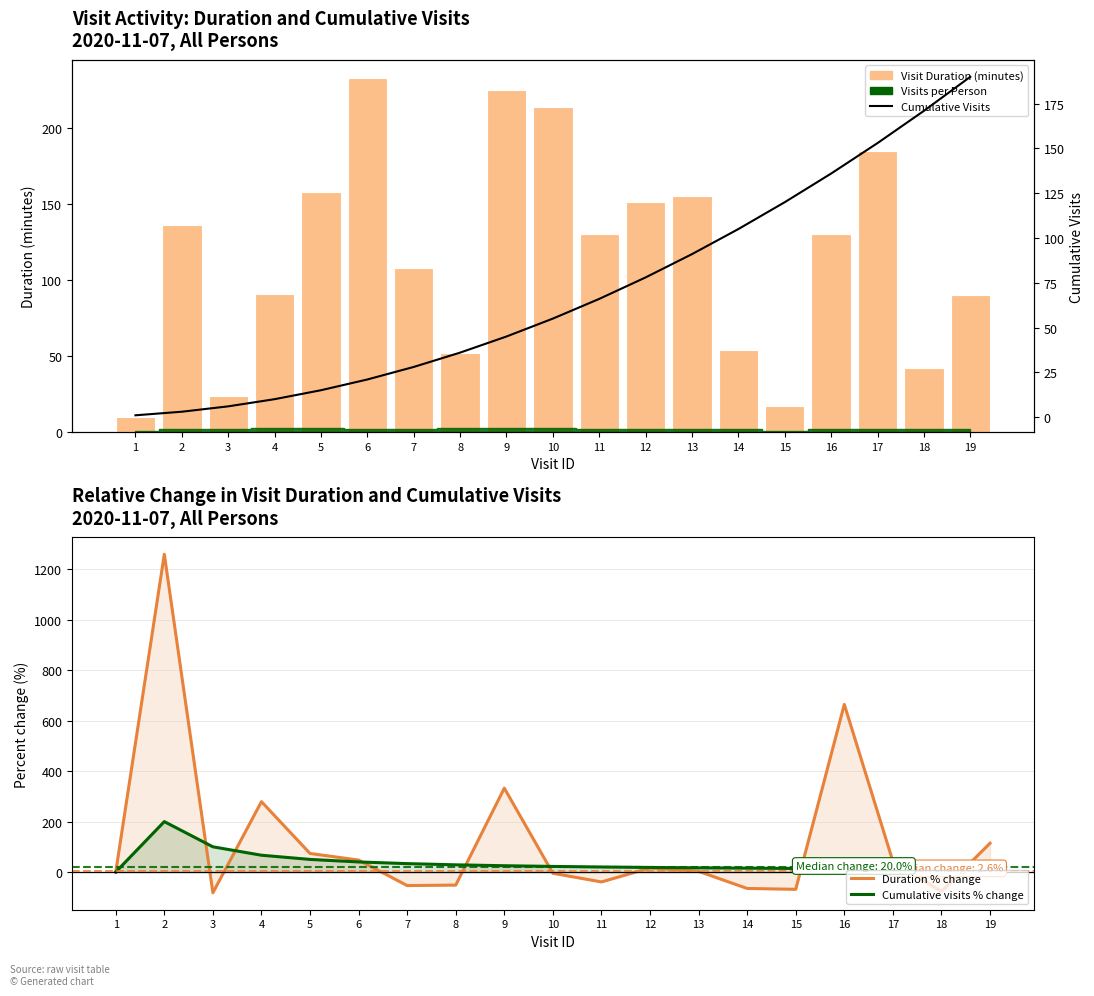

How many values in the Duration % change series are below 2?

9